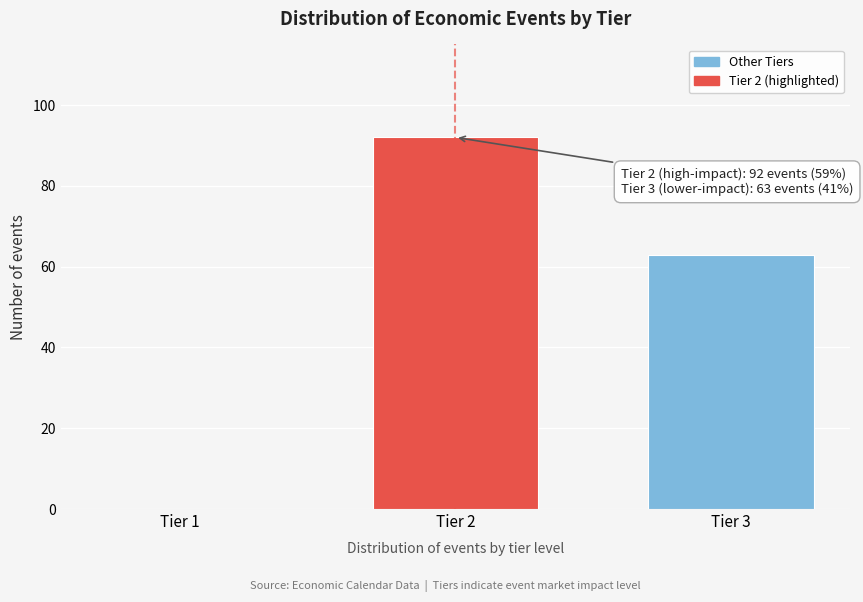

Reading left to right, what are all the values shown in this chart?

Tier 1=0	Tier 2=92	Tier 3=63